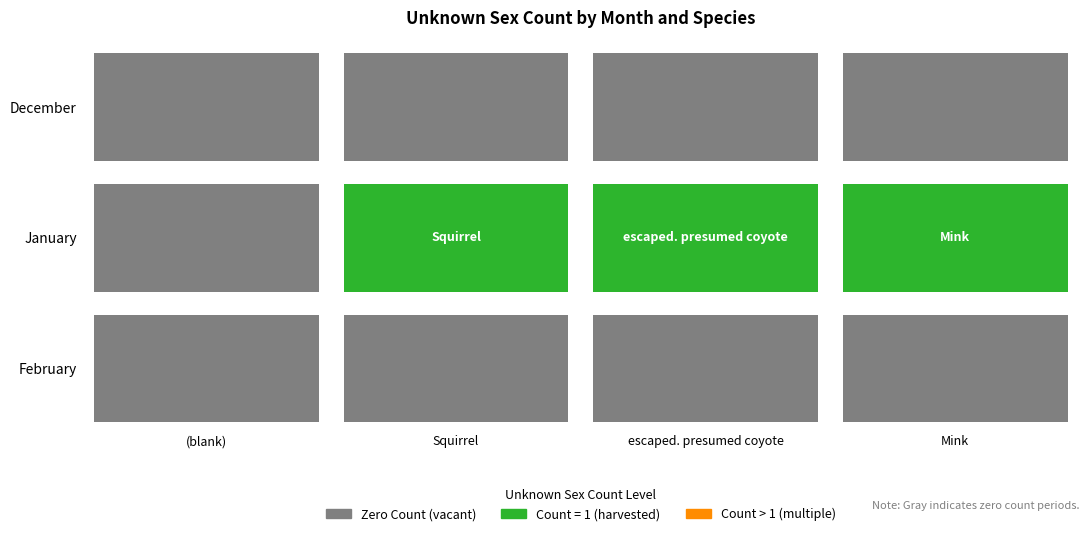

What is the maximum value shown in the chart?

1